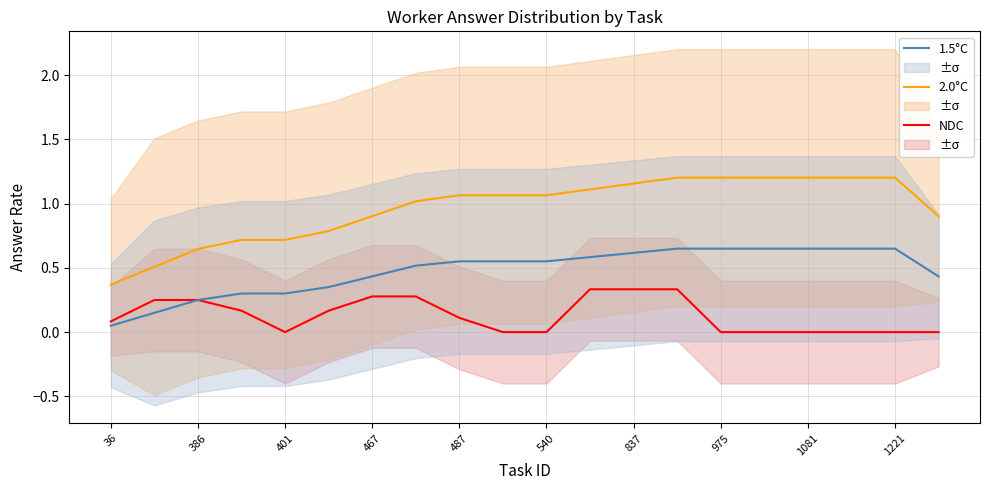

Which series has the largest range (max minus min)?

2.0°C